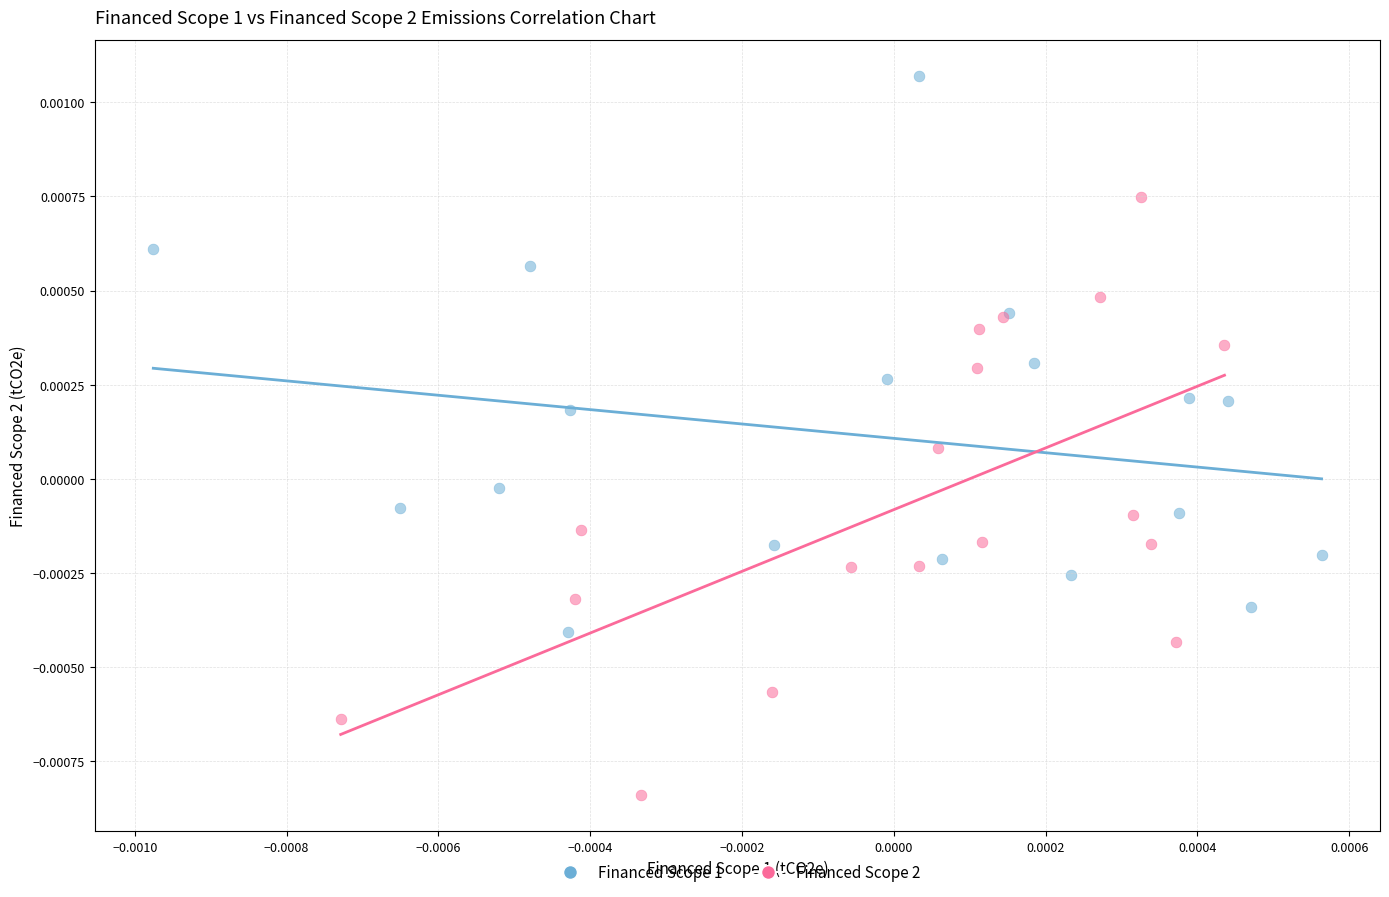

Which series reaches the minimum Y coordinate?

Financed Scope 2